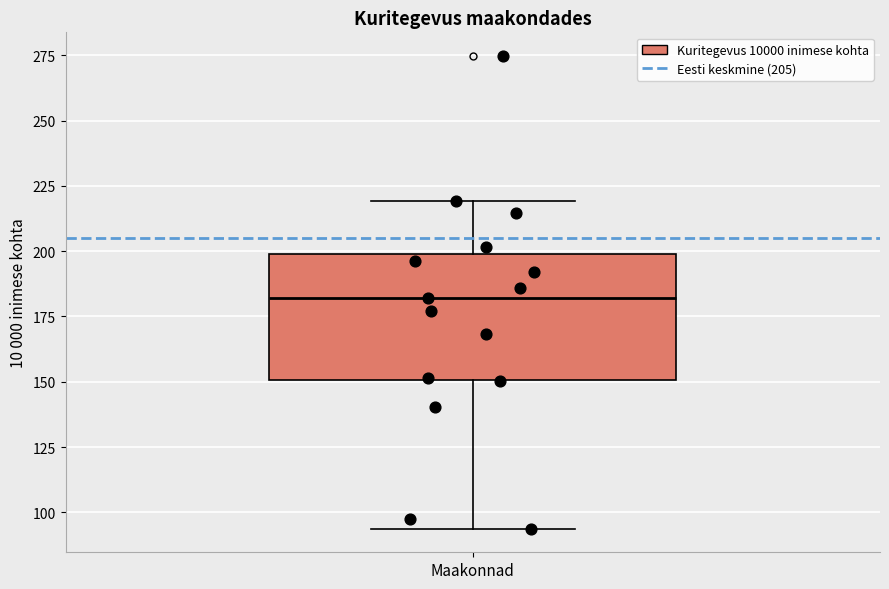

Read this box plot against the y-axis: the position of the median line, the range covered by the box, and the ends of both whiskers. The values are not printed on the chart, so give them approximately, as read against the axis.

median 180, box 150 to 200, whiskers 95 to 220